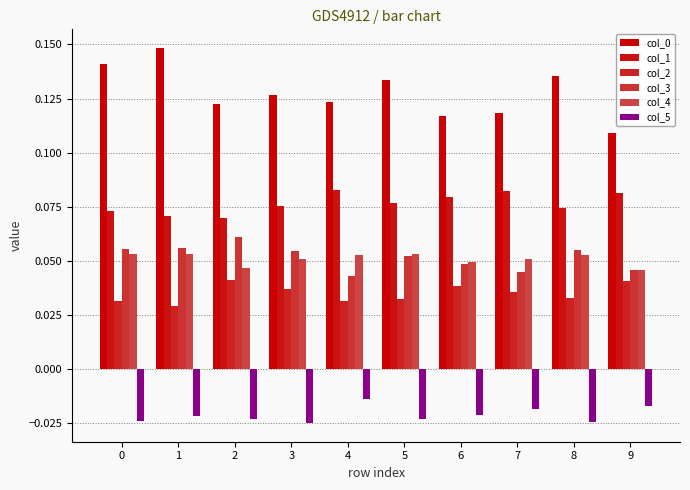

Between 3 and 7, which series saw the biggest shift?

col_3